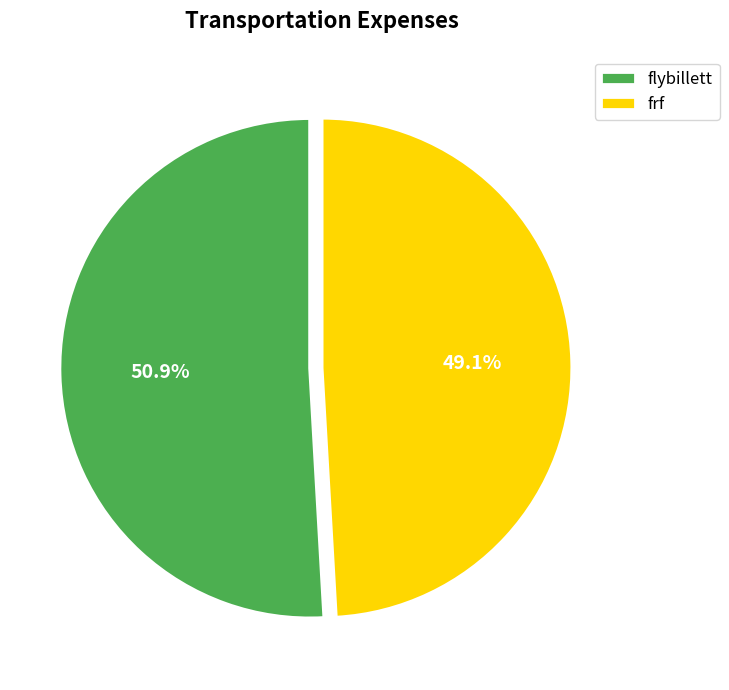

Which slice is the largest?

flybillett